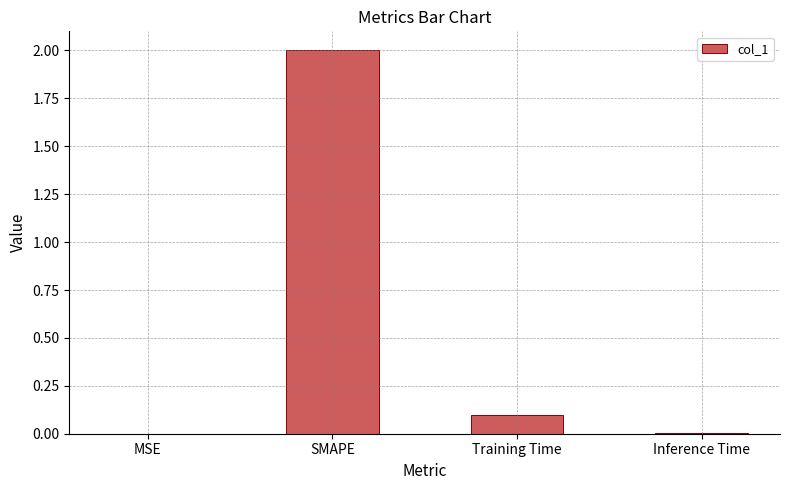

What is the sum of the values at SMAPE and Training Time?

2.1